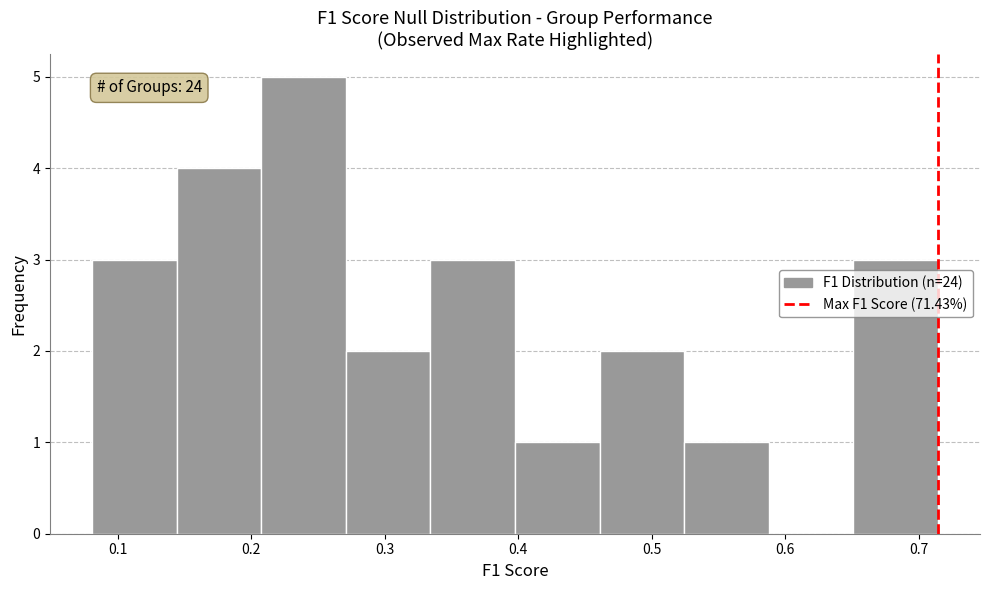

Over which range of the x-axis is the bar tallest?

0.21 to 0.27